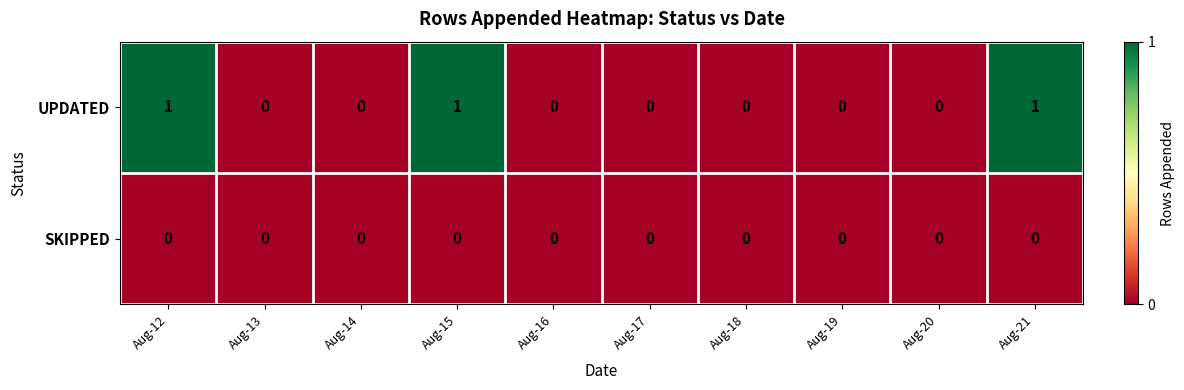

How many series are shown in this chart?

2